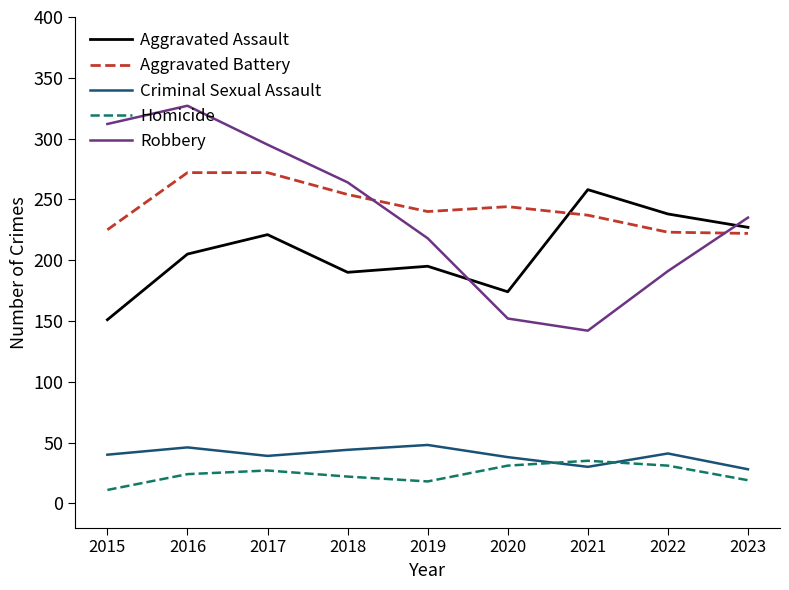

True or false: Aggravated Assault and Homicide intersect in this chart.

False